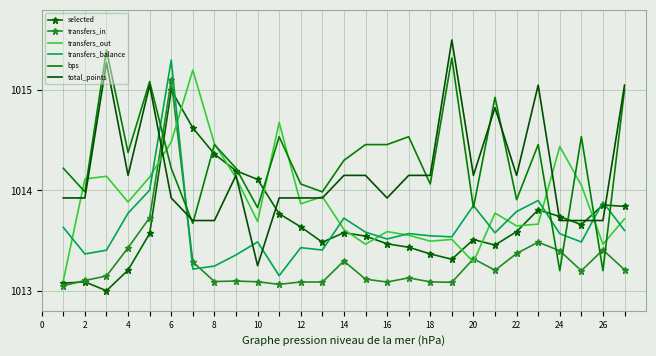

How many categories are shown in the chart?

27